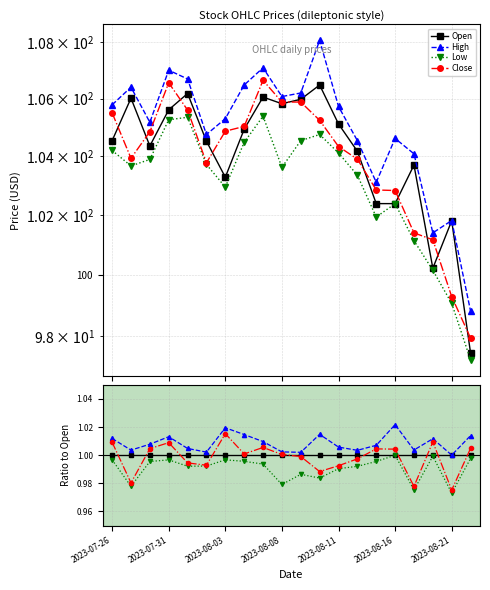

What is the value of the Low point at the 11th from the left?

1.0